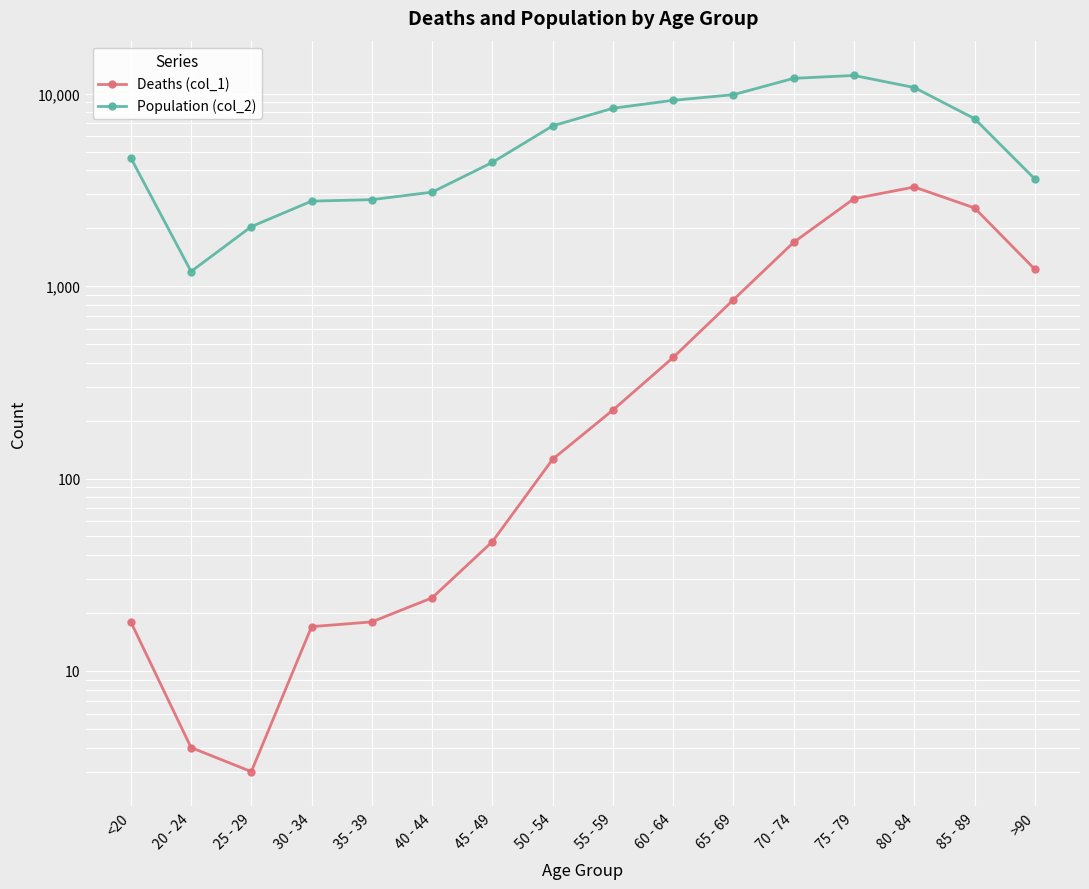

Where is the first local minimum for Deaths (col_1)?

25 - 29